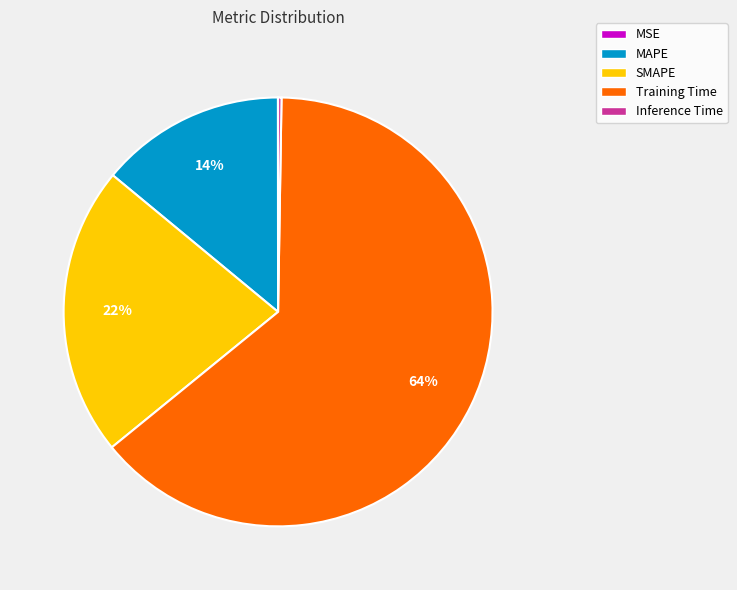

Which category accounts for the majority?

Training Time